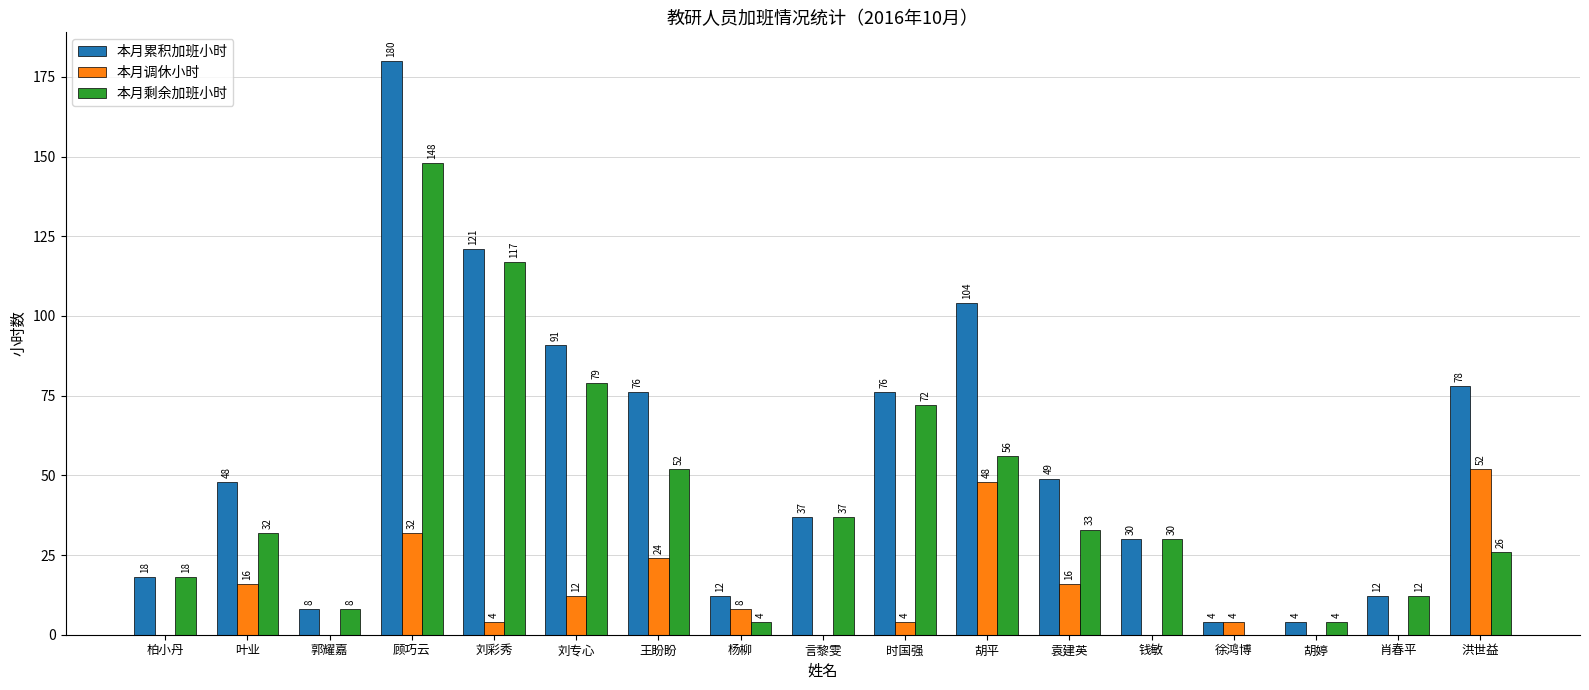

How many series are shown in this chart?

3